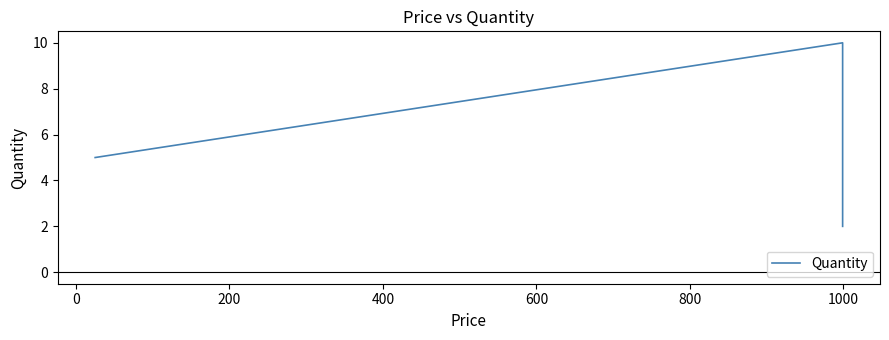

Is it true that the value at 200 is 3?

False